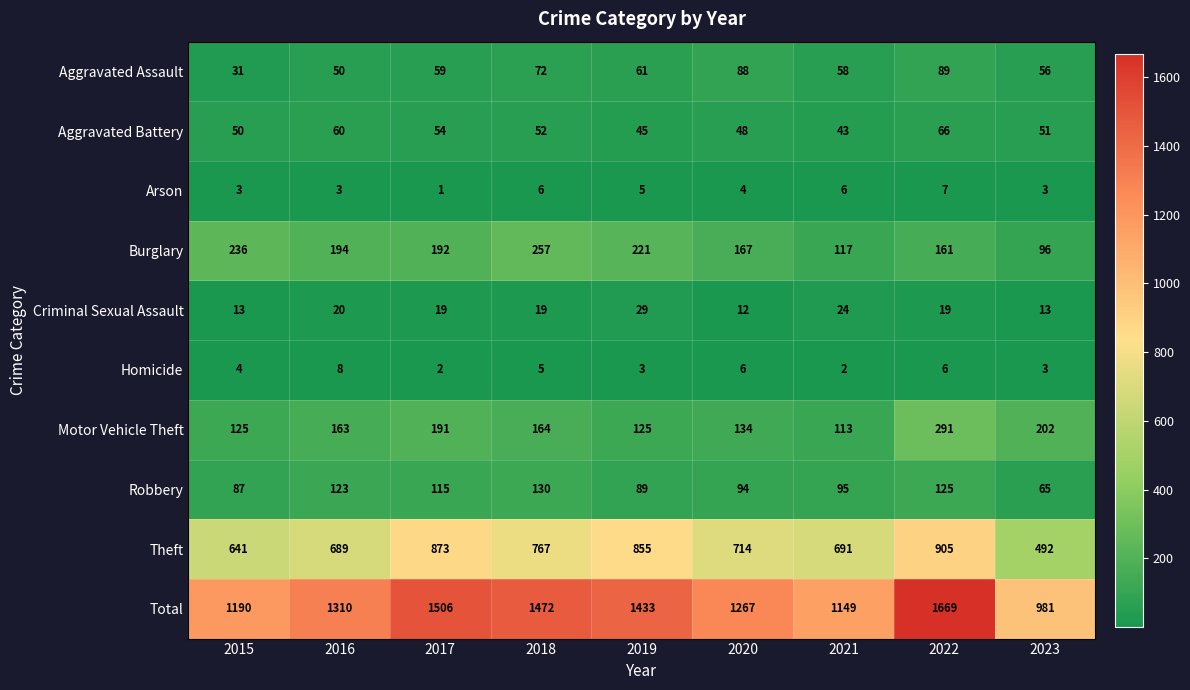

Rank the series by their maximum value, from lowest to highest.

Arson, Homicide, Criminal Sexual Assault, Aggravated Battery, Aggravated Assault, Robbery, Burglary, Motor Vehicle Theft, Theft, Total